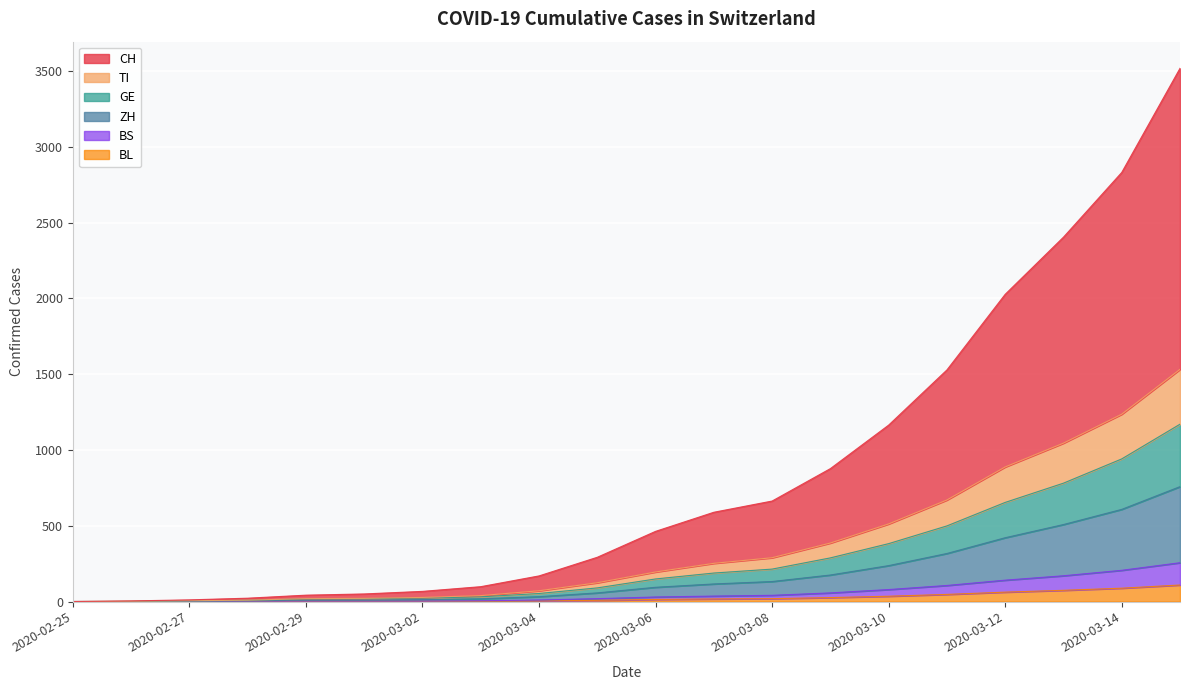

How many lines are shown in the chart?

6